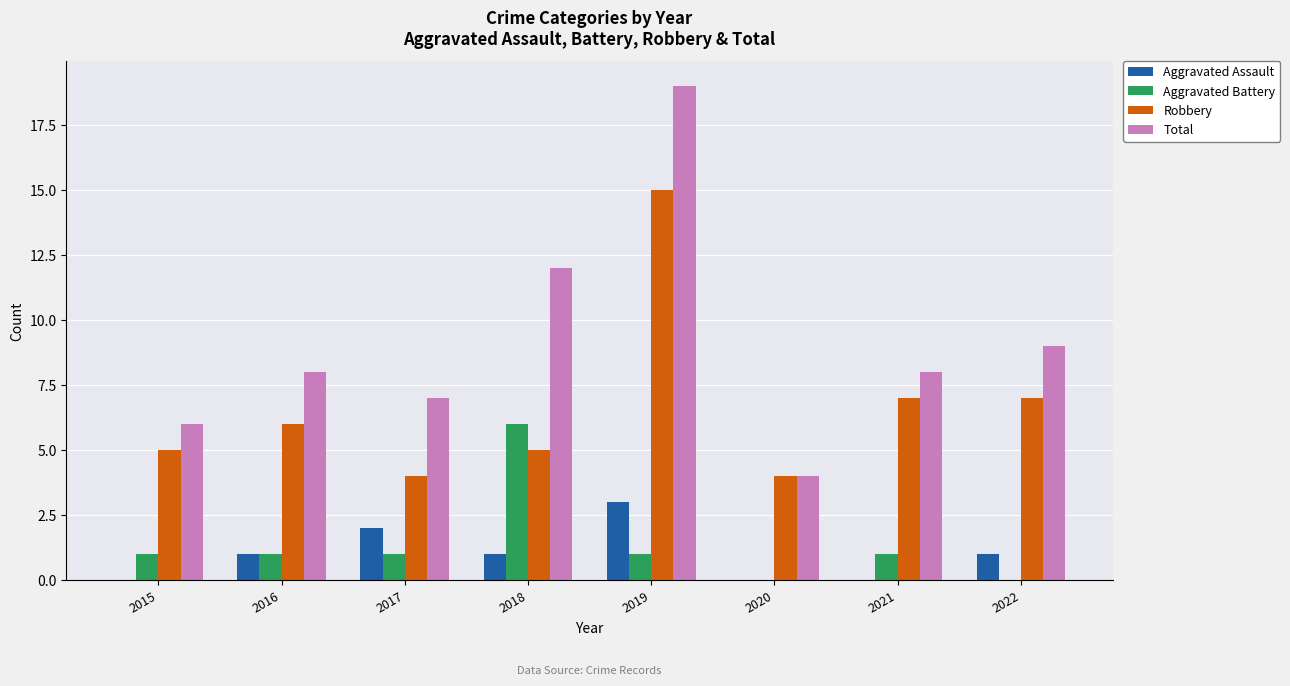

Reading left to right, what are all the values shown in this chart?

Aggravated Assault: 2015=0	2016=1	2017=2	2018=1	2019=3	2020=0	2021=0	2022=1
Aggravated Battery: 2015=1	2016=1	2017=1	2018=6	2019=1	2020=0	2021=1	2022=0
Robbery: 2015=5	2016=6	2017=4	2018=5	2019=15	2020=4	2021=7	2022=7
Total: 2015=6	2016=8	2017=7	2018=12	2019=19	2020=4	2021=8	2022=9